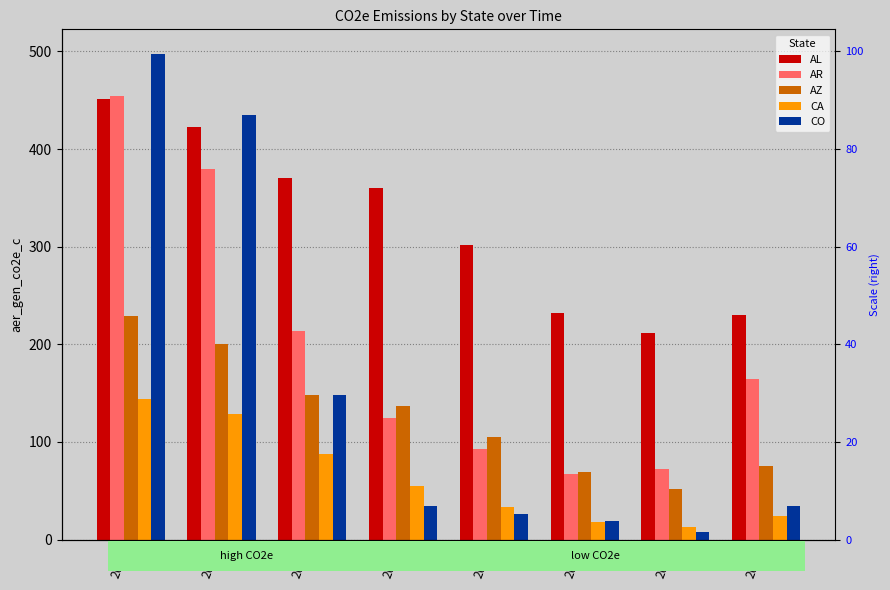

What is the value of the AR bar at the 1st from the left?

454.7